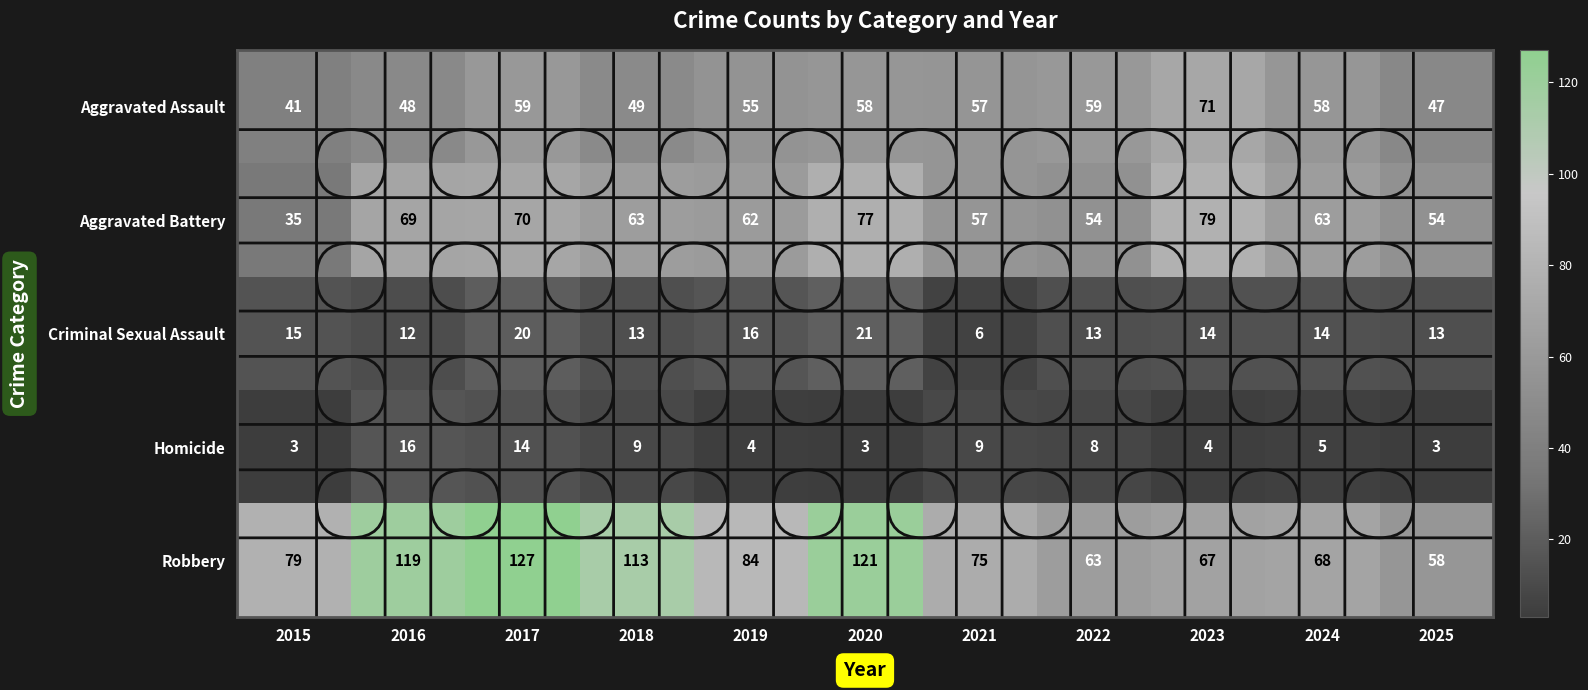

The Criminal Sexual Assault series shows 25 at 2015. True or false?

False